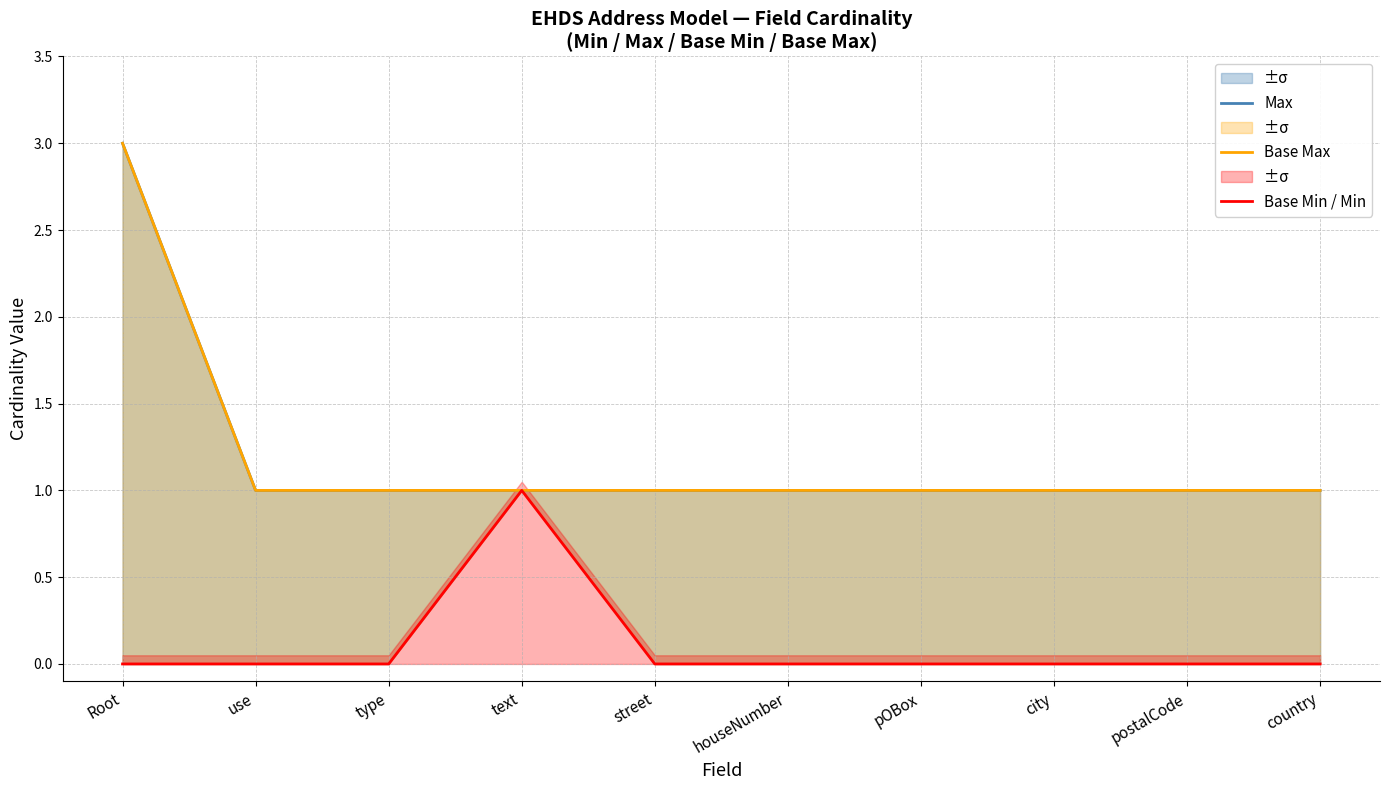

At which label is Base Min / Min closest to 0?

Root